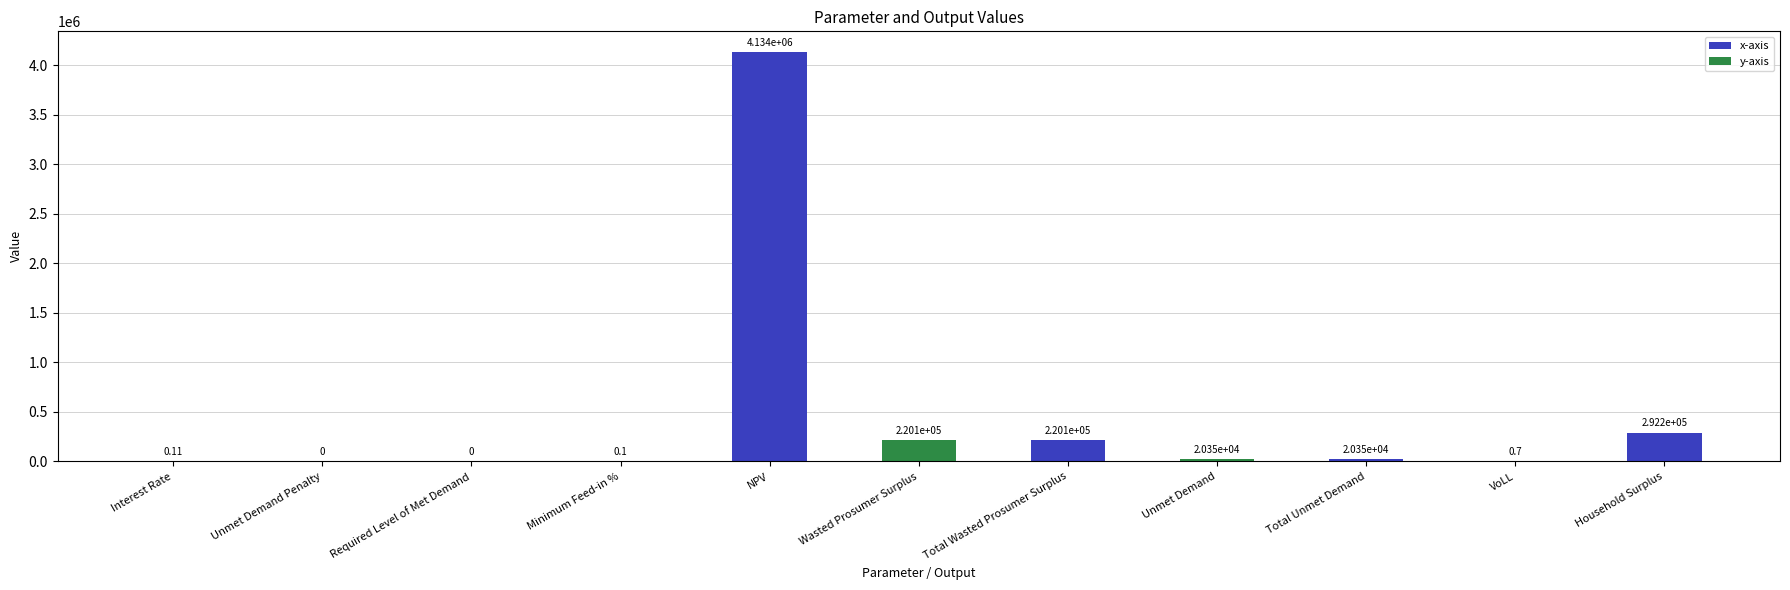

What is the change in value from Unmet Demand to Household Surplus?

+271819.3